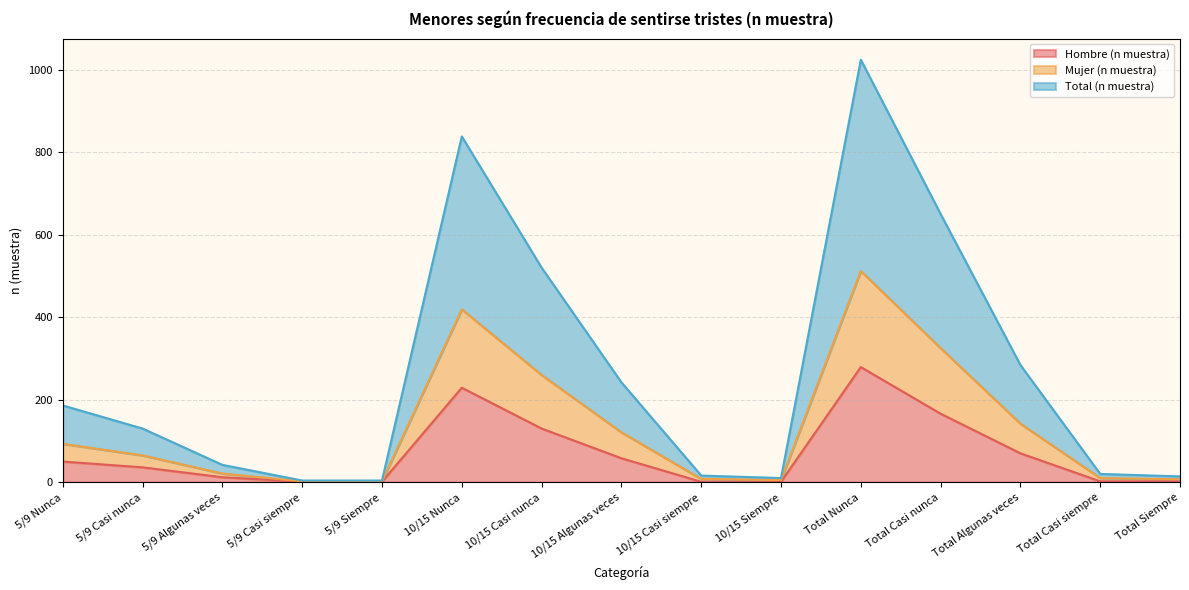

Which category has the highest value in the Hombre (n muestra) series?

Total Nunca